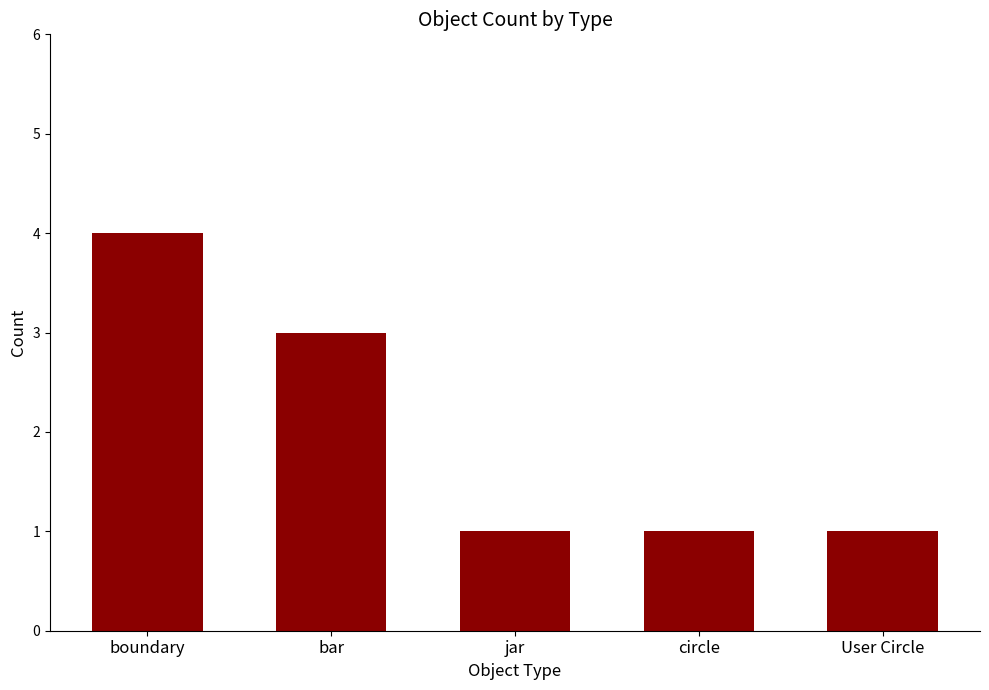

How many bars are there in total?

5